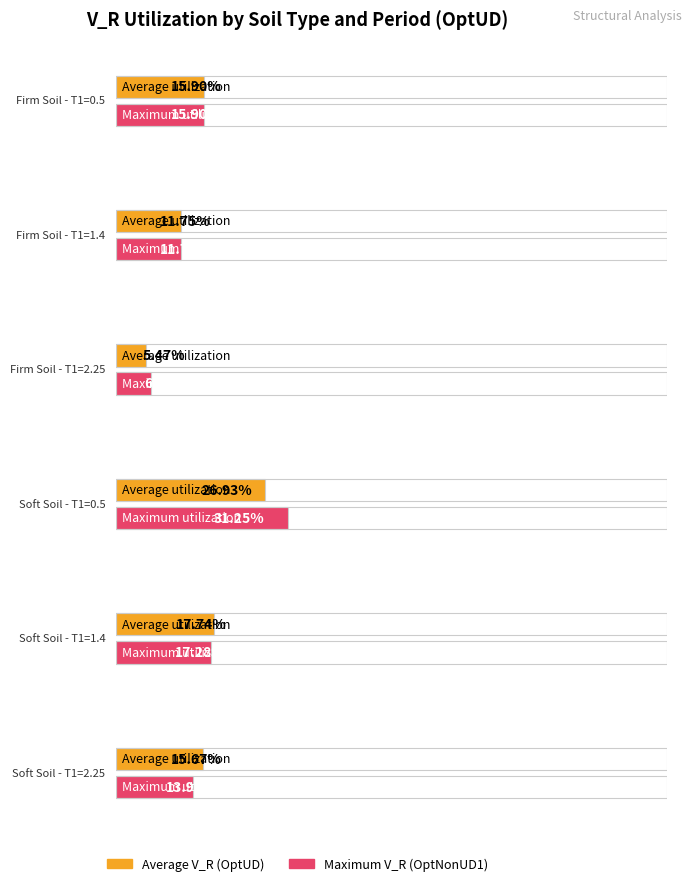

What is the average value of the OptUD Soft (T1=1.4) series?

0.2